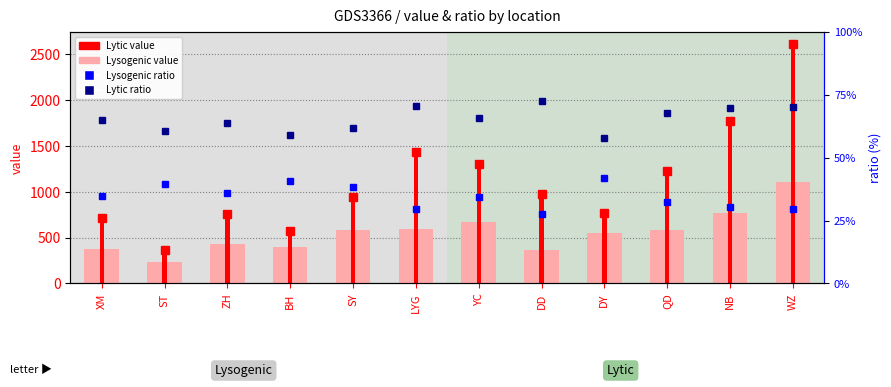

Is the value of Lysogenic value at WZ greater than the value of Lytic value at ST?

Yes